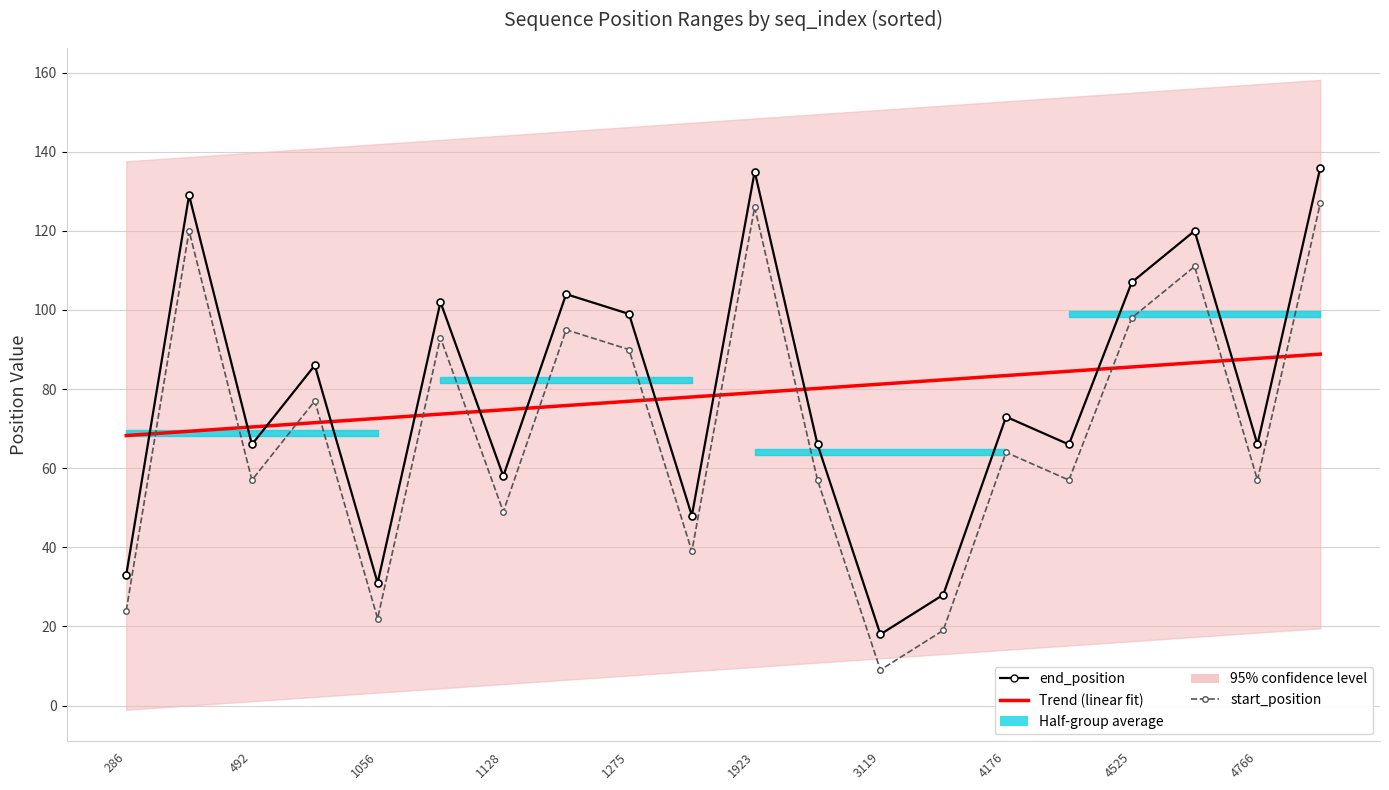

What is the maximum value shown in the chart?

136.0